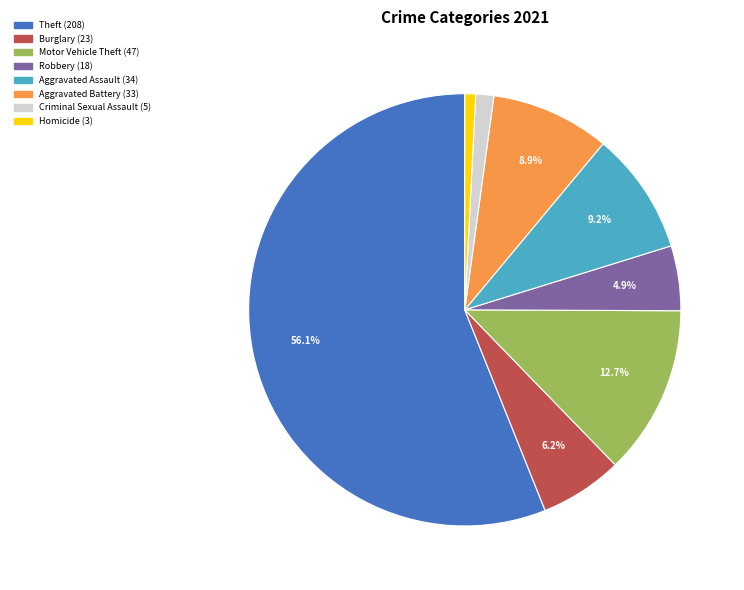

Is there a majority slice in this chart?

Yes